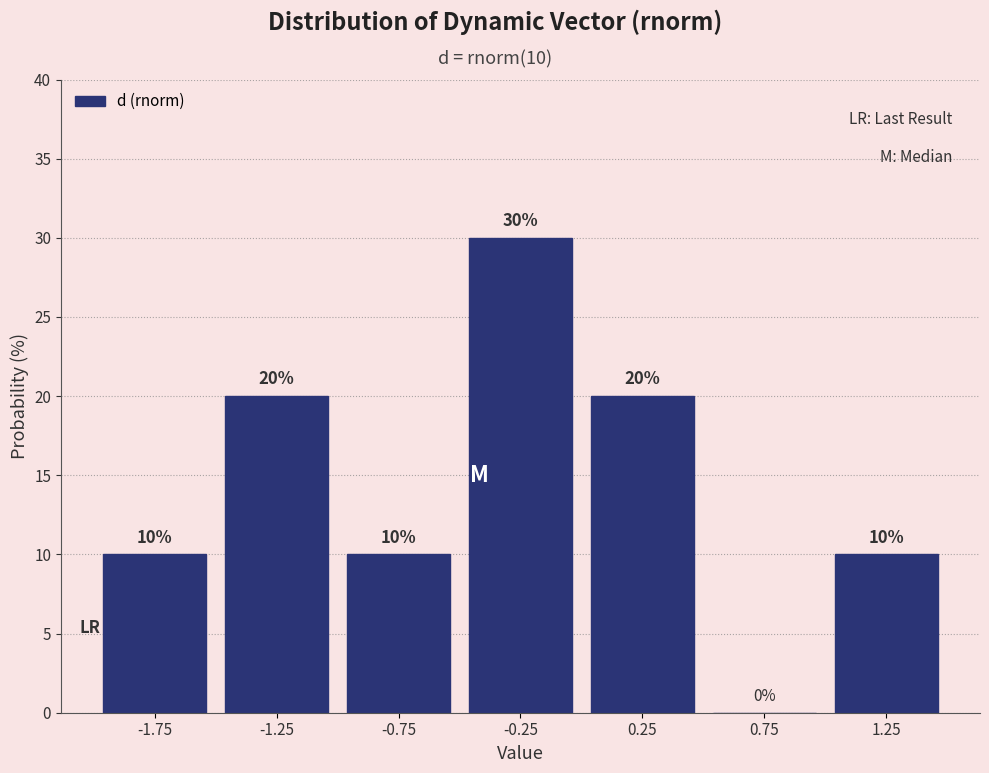

Which range on the x-axis has the tallest bar?

-0.5 to 0.0